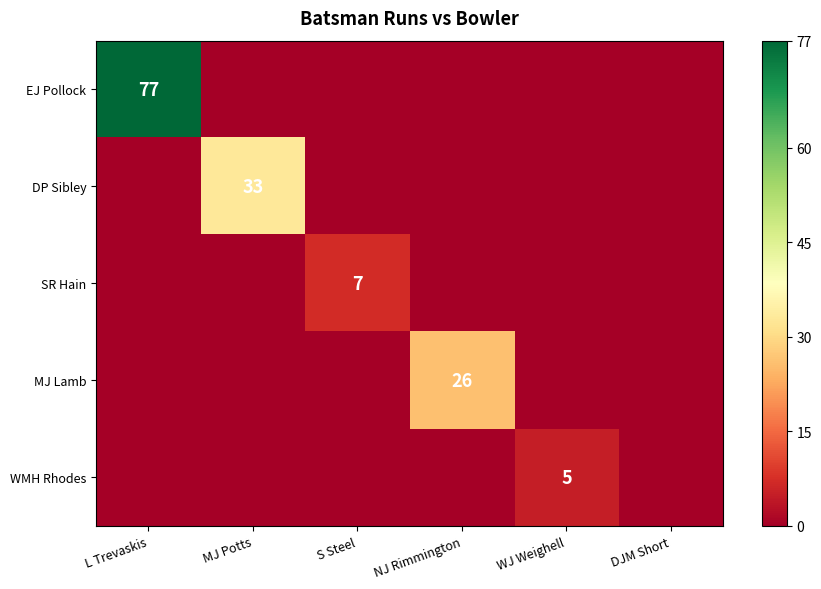

True or false: EJ Pollock has a value of 27 at L Trevaskis.

False